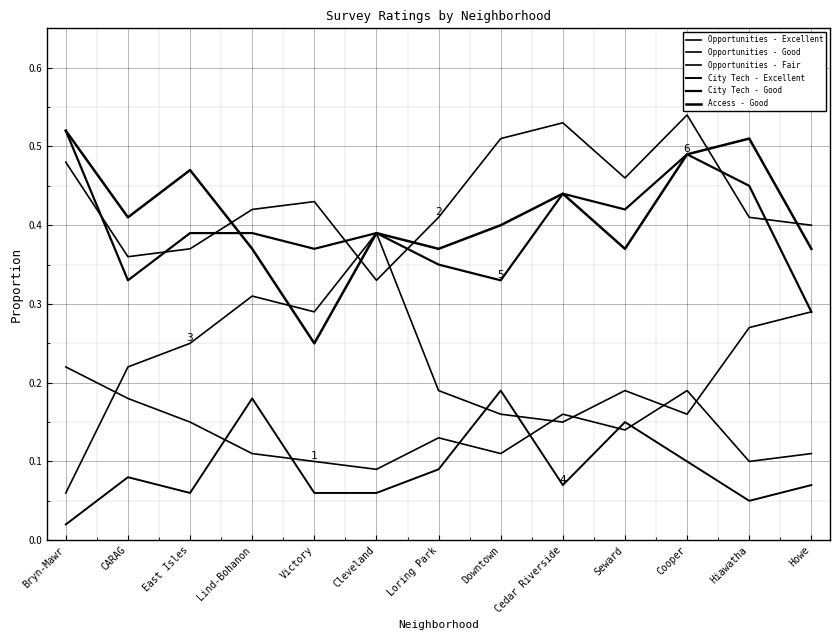

The Opportunities - Excellent series shows 0.0 at Loring Park. True or false?

False